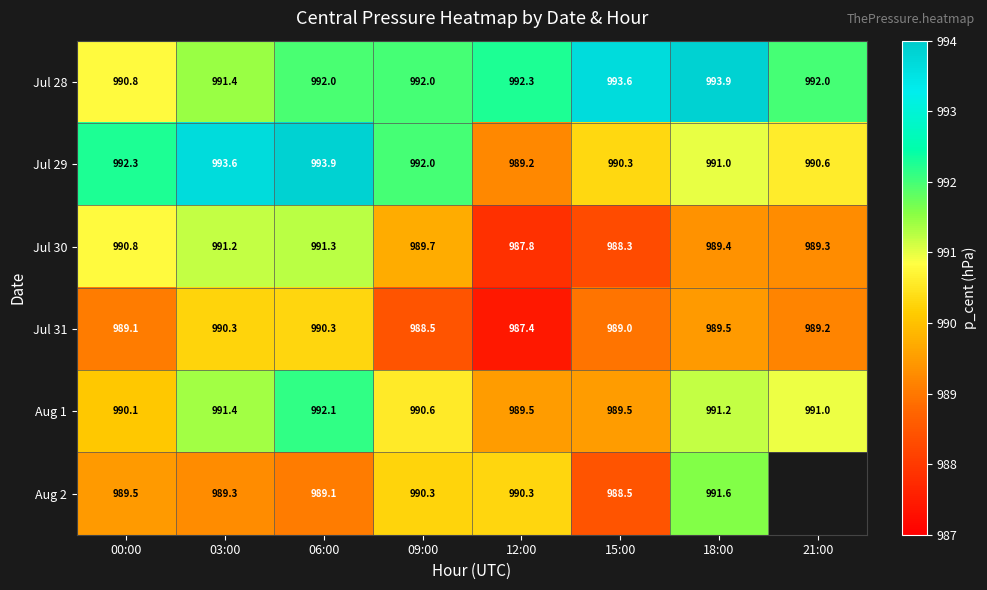

Is the value of Aug 1 at 12:00 greater than the value of Jul 29 at 21:00?

No